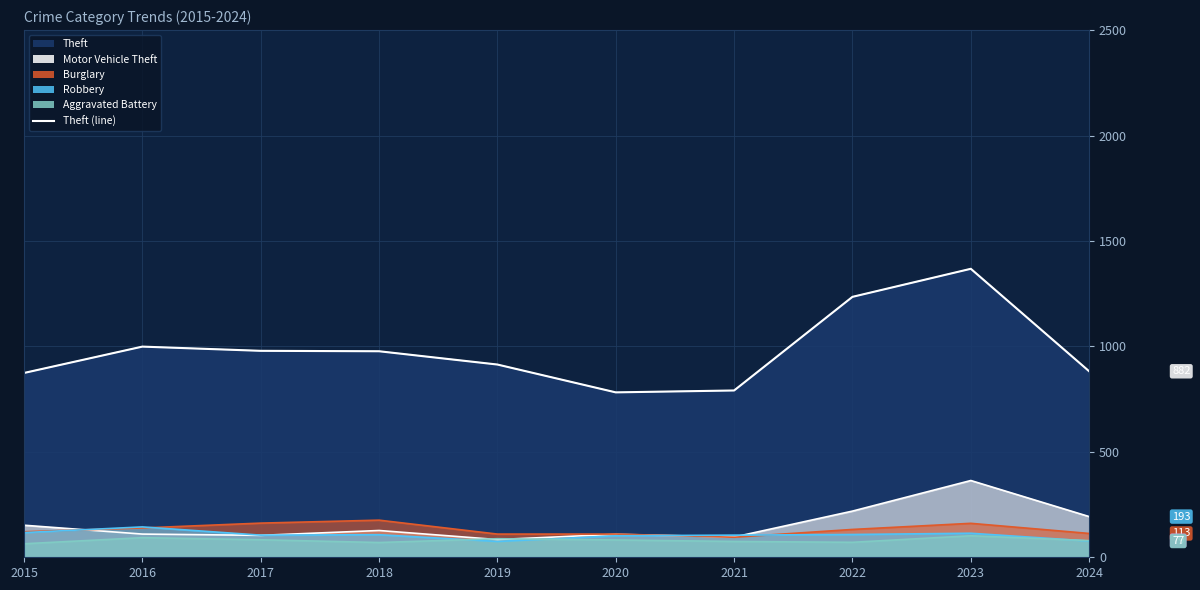

At which label is the value closest to 1075?

2016